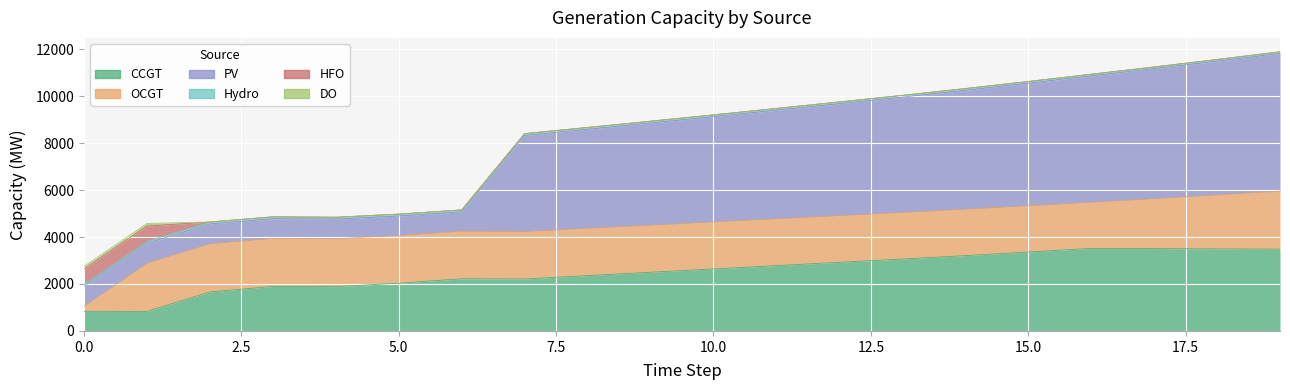

In OCGT, how many points are lower than both neighbors (excluding endpoints)?

1